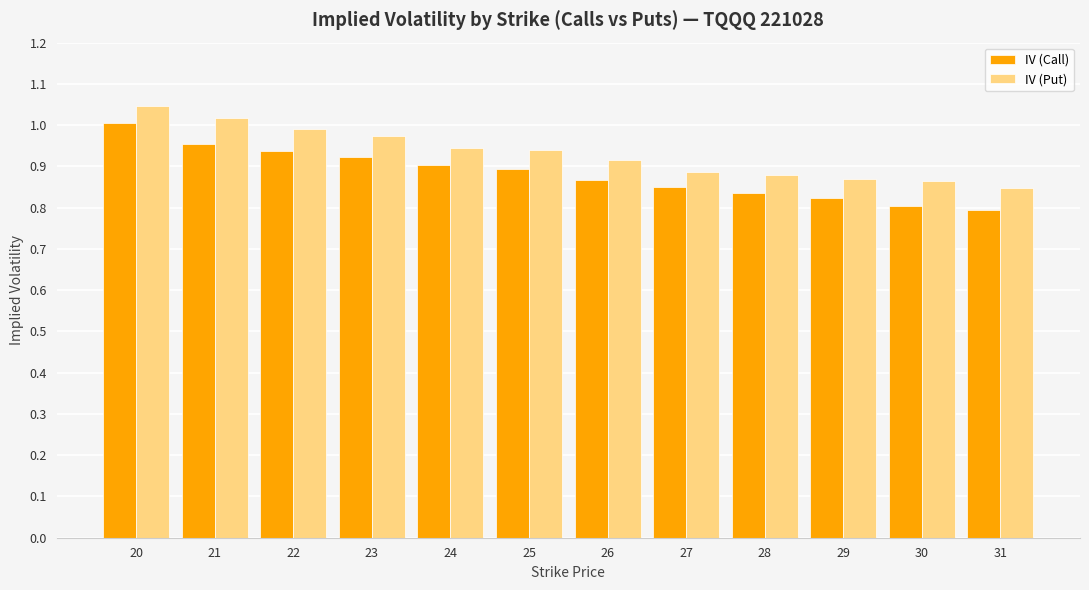

True or false: IV (Call) has a value of 0.8 at 28.

True